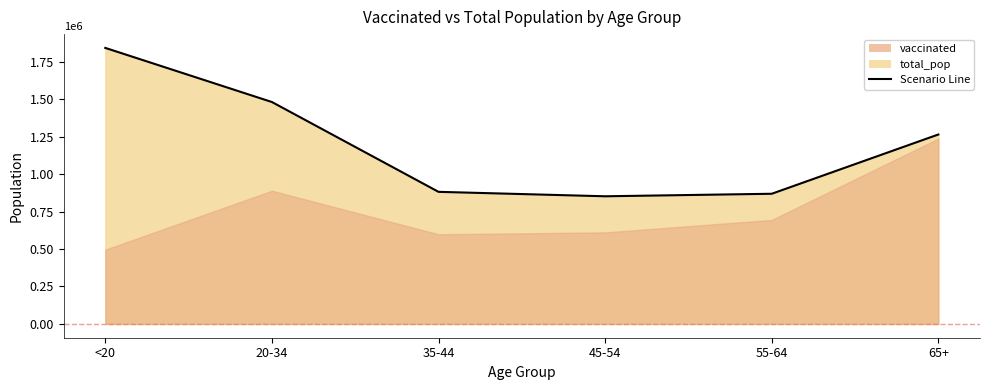

What is the change in value from <20 to 35-44?

-960553